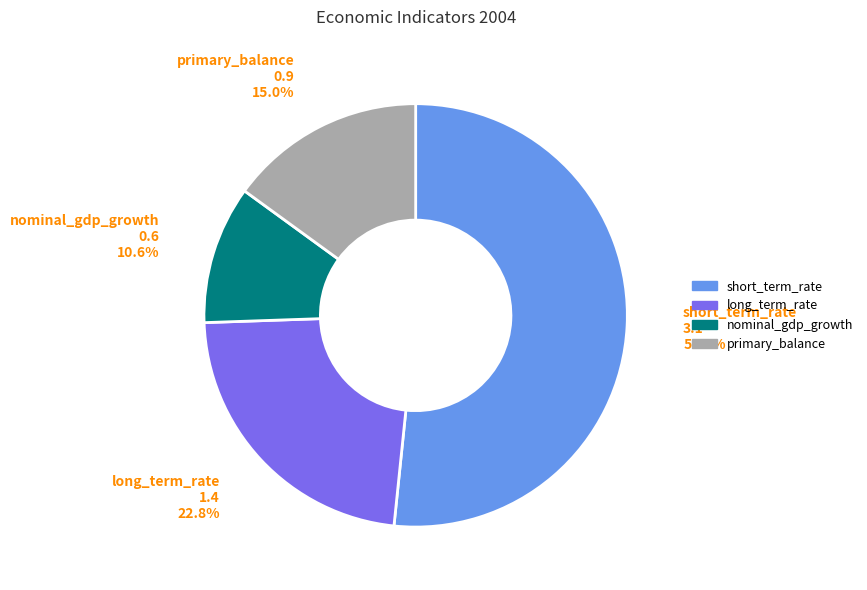

Rank the categories by value from lowest to highest.

nominal_gdp_growth, primary_balance, long_term_rate, short_term_rate